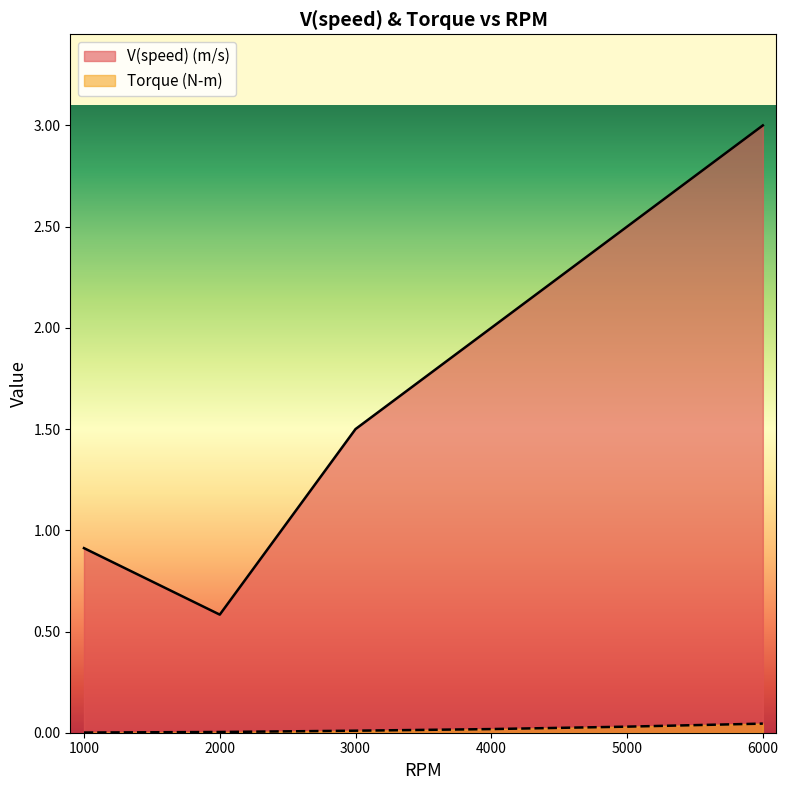

True or false: V(speed) (m/s) and Torque (N-m) intersect in this chart.

False